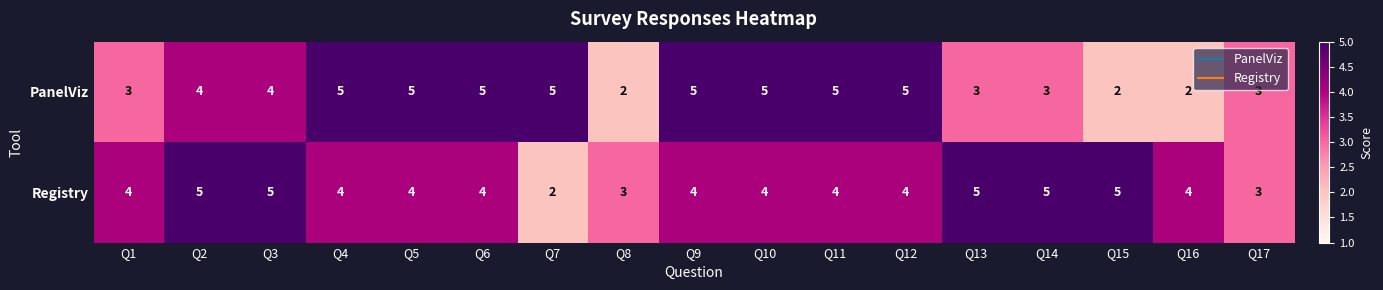

Is it true that Registry equals 5 at Q3?

True